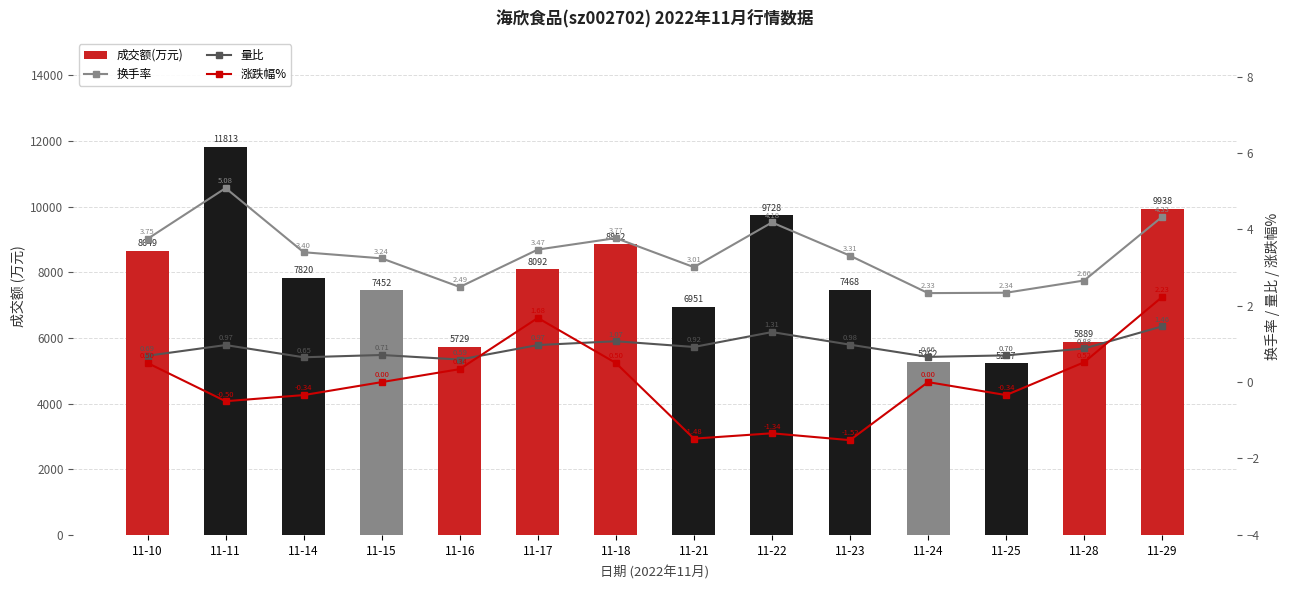

At 11-15, list the series in order from smallest to largest.

涨跌幅%, 量比, 换手率, 成交额(万元)